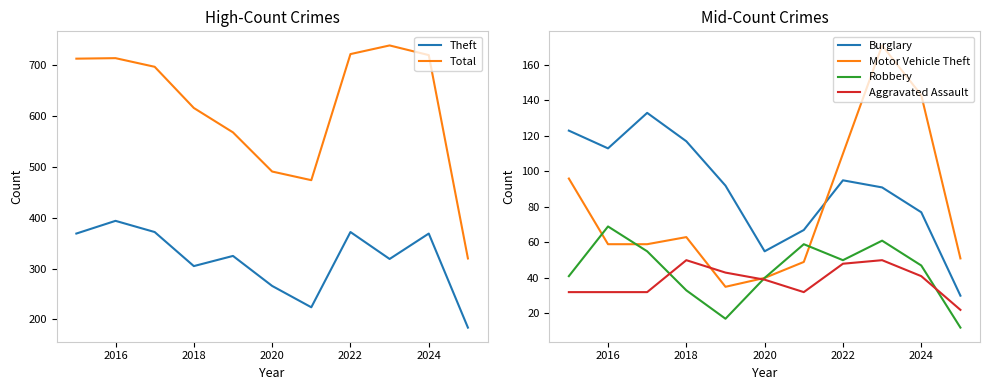

At which category does Burglary reach its first local valley?

2016